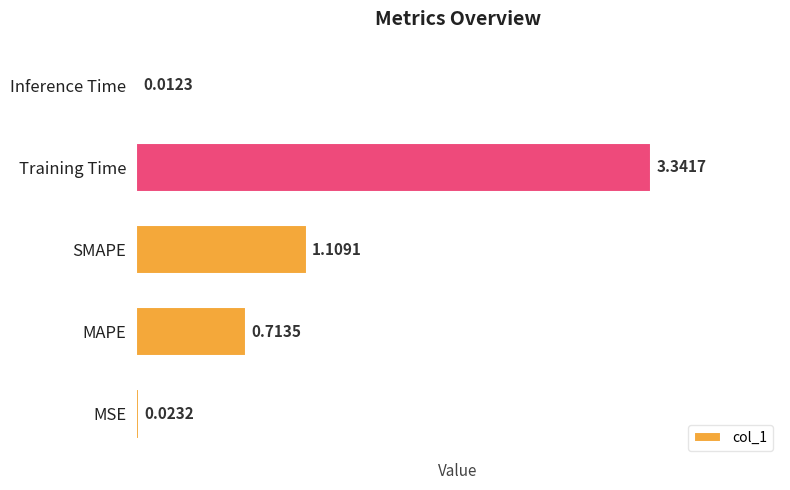

What is the sum of all values?

5.2